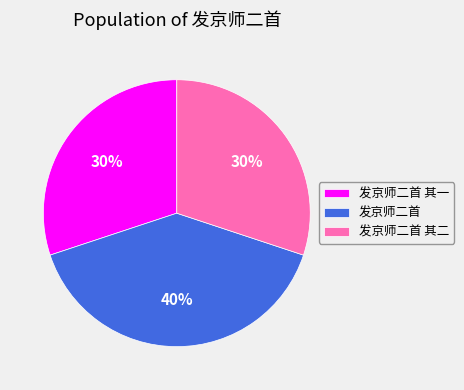

Is it true that 发京师二首 其二 is 41% of the pie?

False